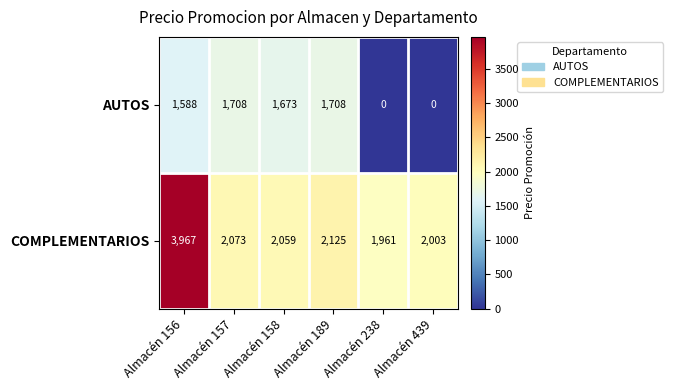

Between Almacén 157 and Almacén 439, which series saw the biggest shift?

AUTOS